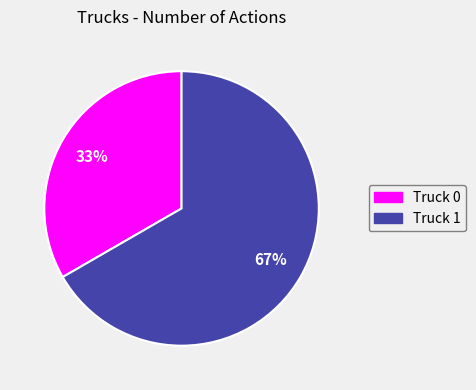

Is the sum of Truck 1 and Truck 0 greater than half?

Yes